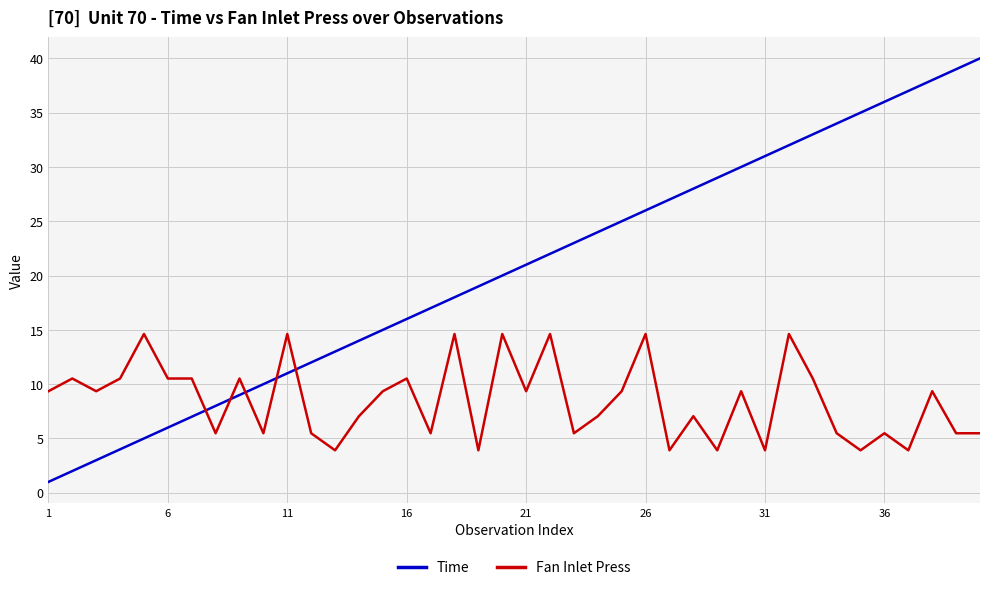

Which series has the largest total across all categories?

Time